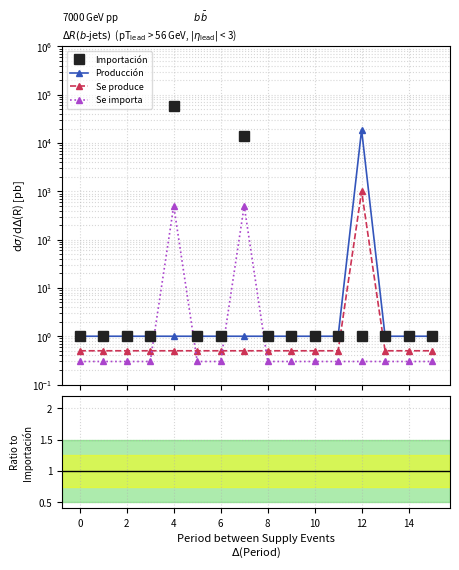

How many distinct data groups are displayed?

4